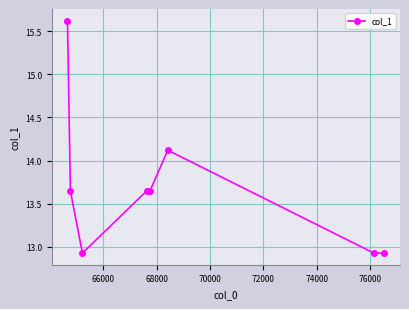

What is the average value?

13.7